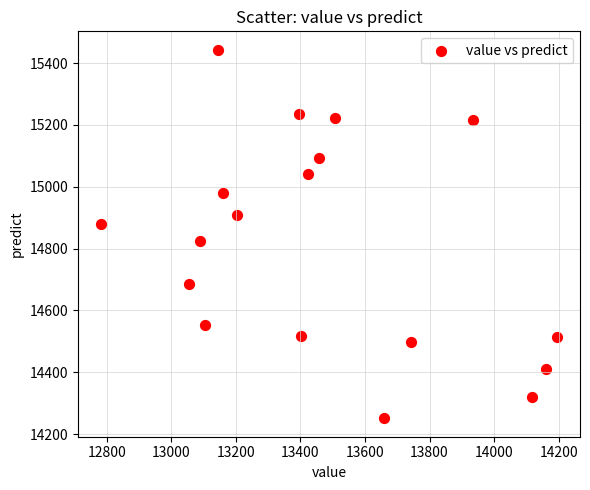

What is the range of X values (max minus min)?

1414.2